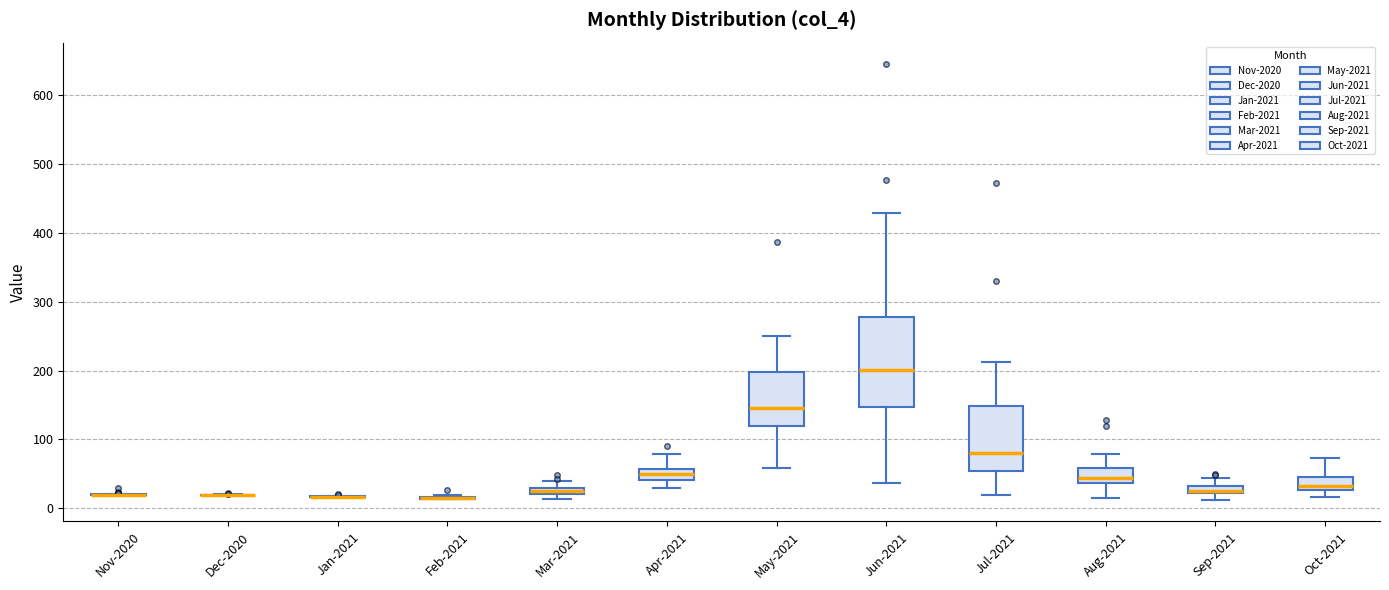

Where does the lower whisker of the box for Jul-2021 end on the y-axis? The values are not printed on the chart, so give them approximately, as read against the axis.

20